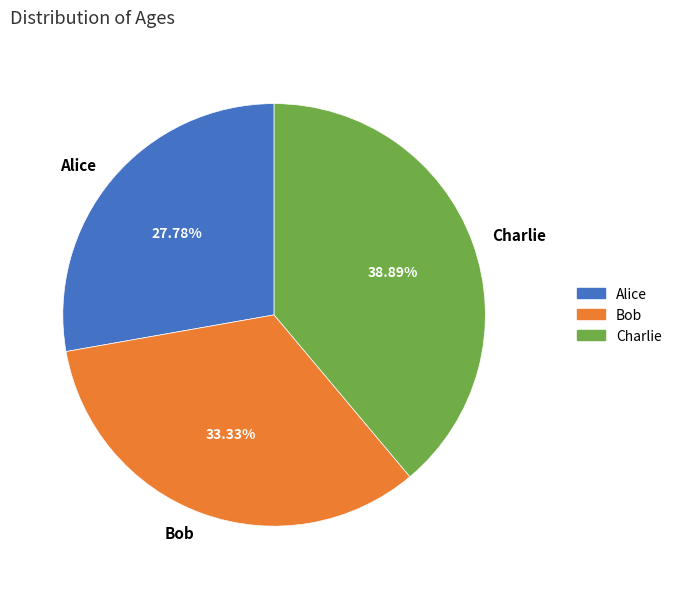

How many segments does this pie chart have?

3